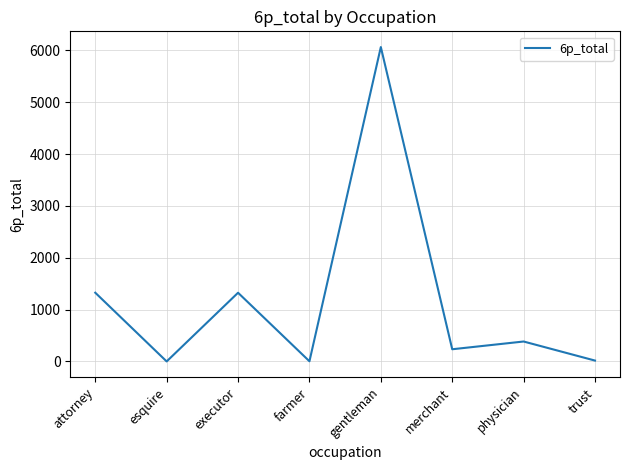

True or false: the data has more than 0 interior local peaks.

True